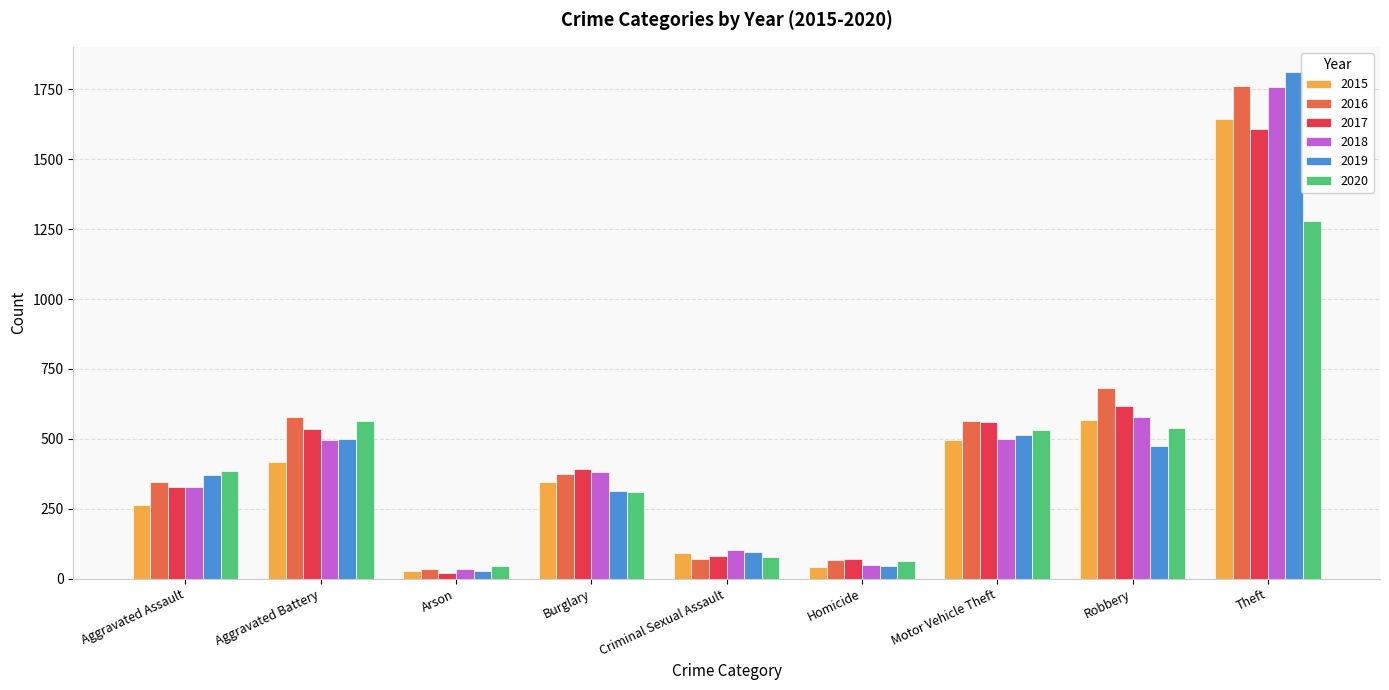

What is the greatest value displayed?

1812